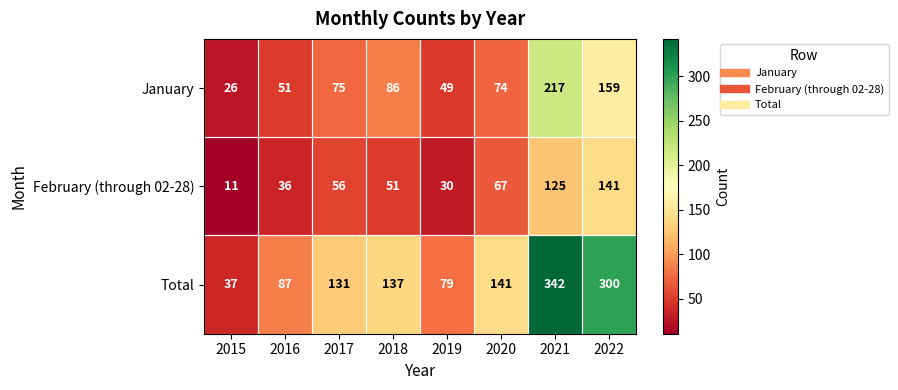

At how many categories does at least one series exceed 331?

1